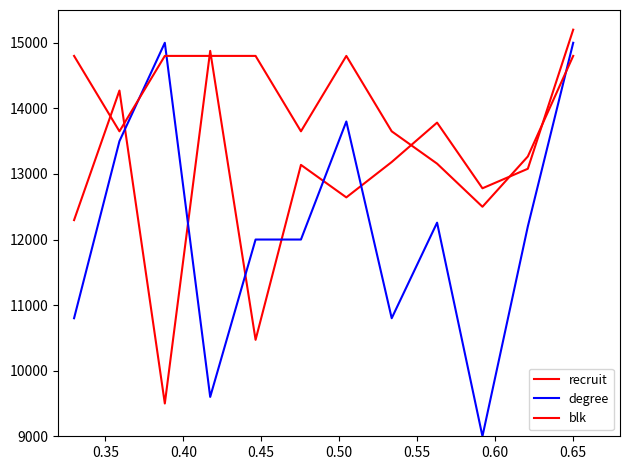

Does the chart display data point markers on the line(s)?

No